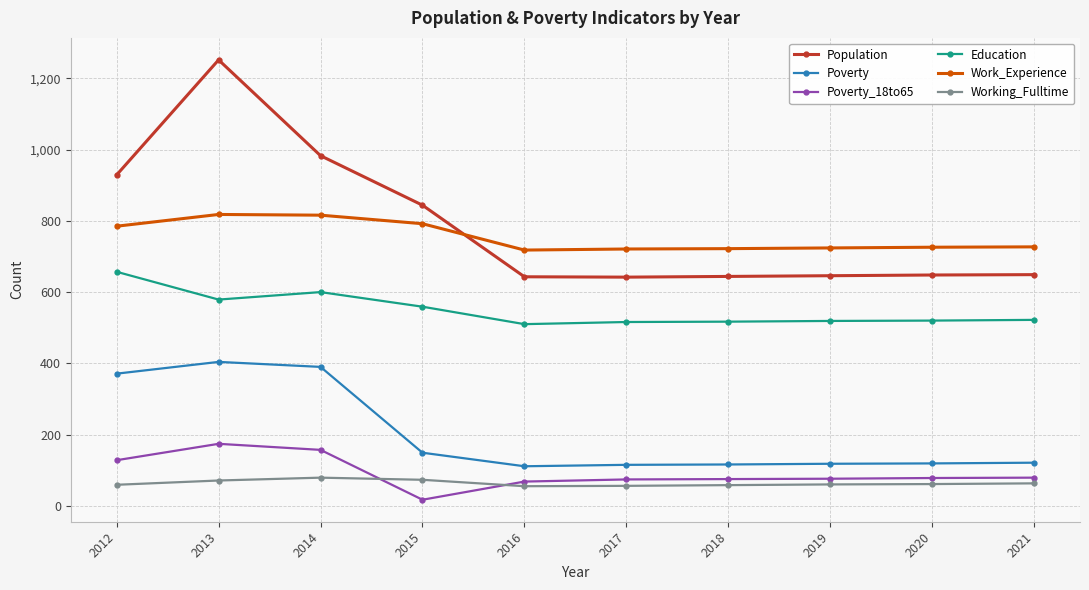

What are all the series names shown in the legend?

Population, Poverty, Poverty_18to65, Education, Work_Experience, Working_Fulltime